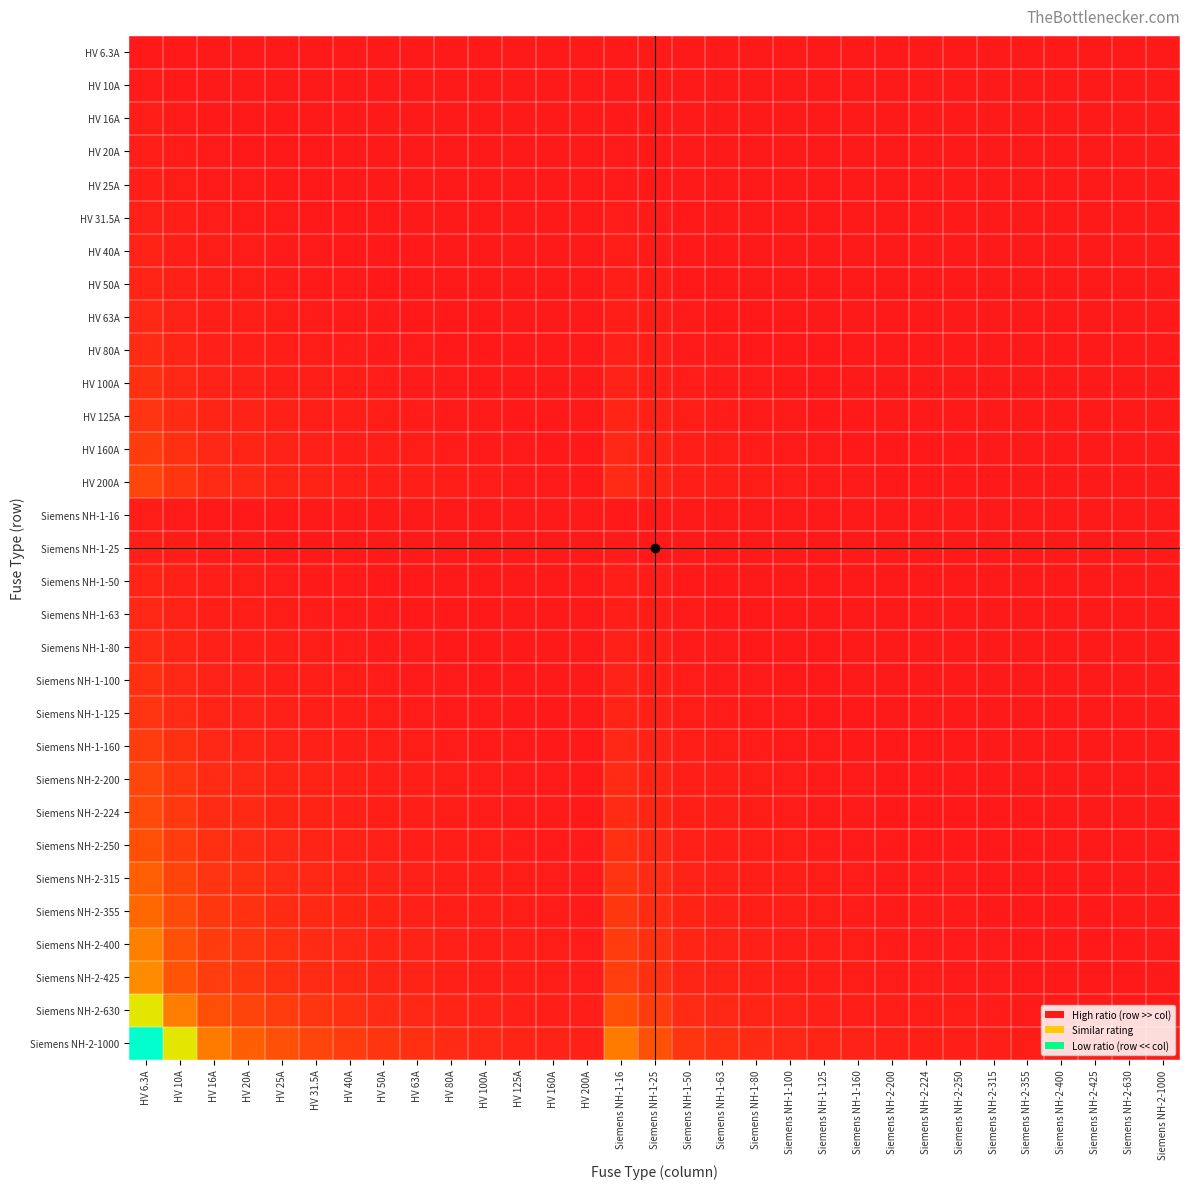

Which label corresponds to the smallest value in the chart?

Siemens NH-2-1000